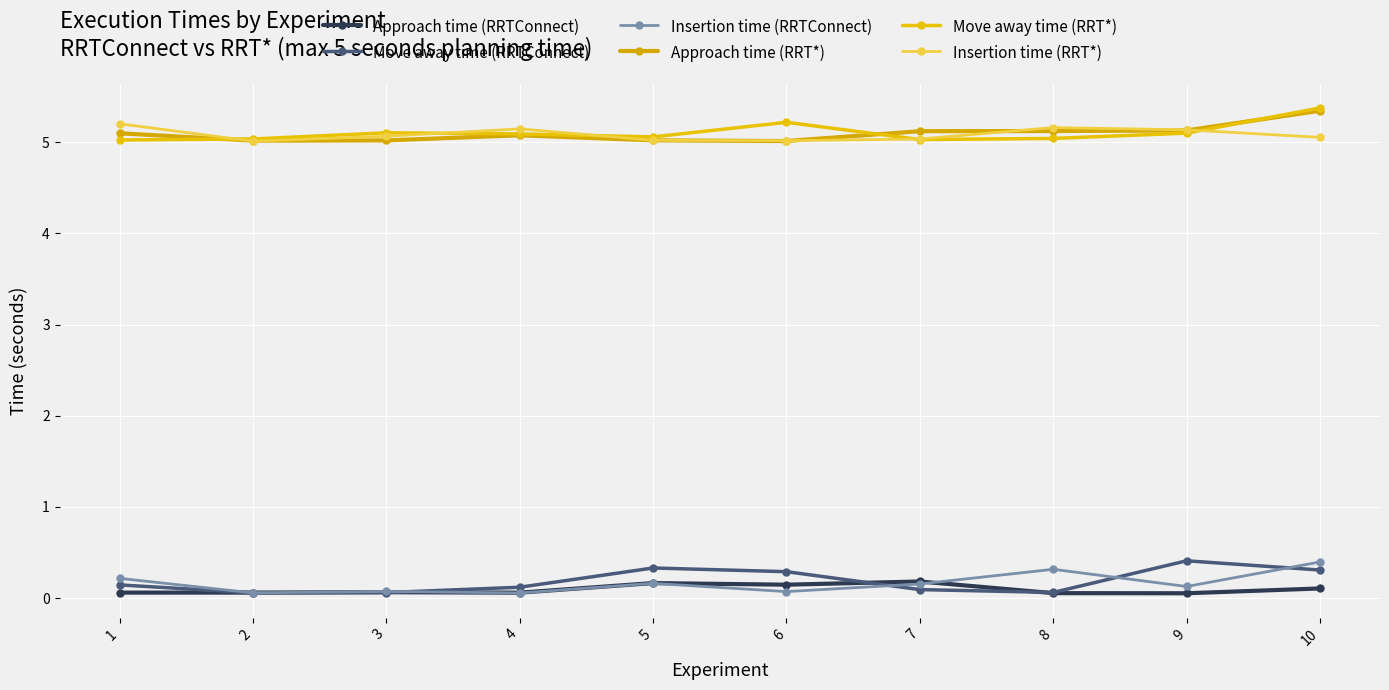

Between 3 and 8, which series saw the biggest shift?

Insertion time (RRTConnect)